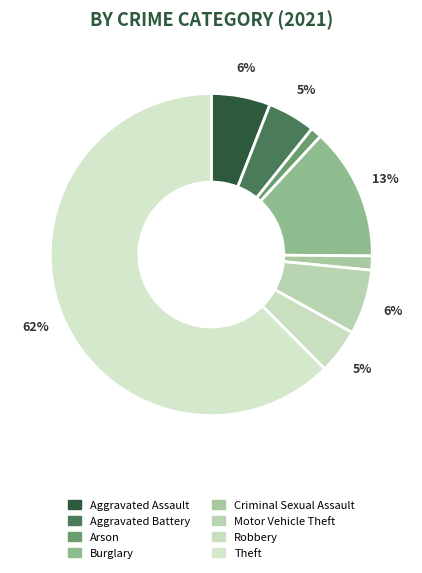

To the nearest percent, what is the average slice percentage?

12%